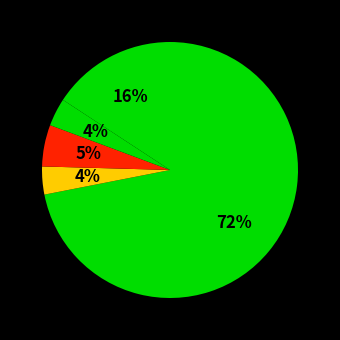

How many slices are in this pie chart?

5